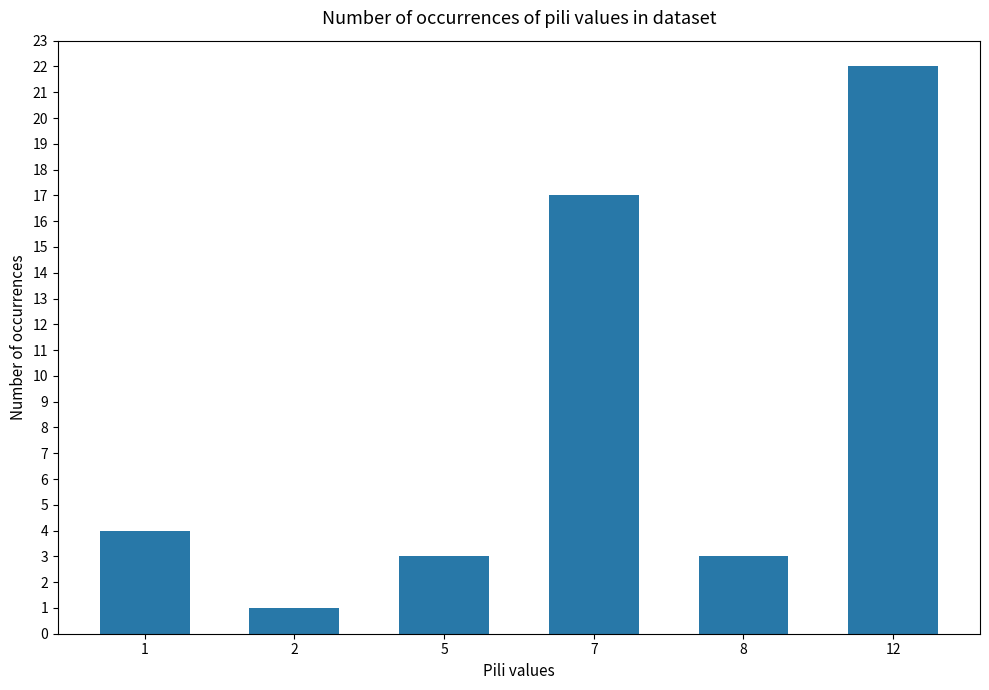

What value does the data have at 12, to the nearest 5?

20